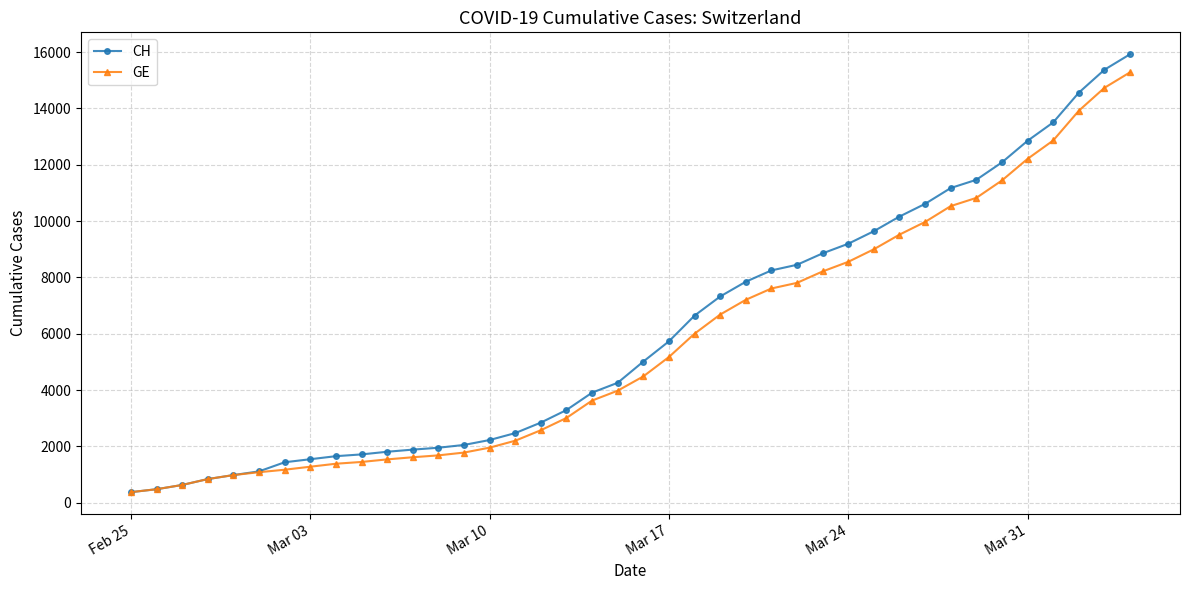

At how many categories does at least one series exceed 4669?

20